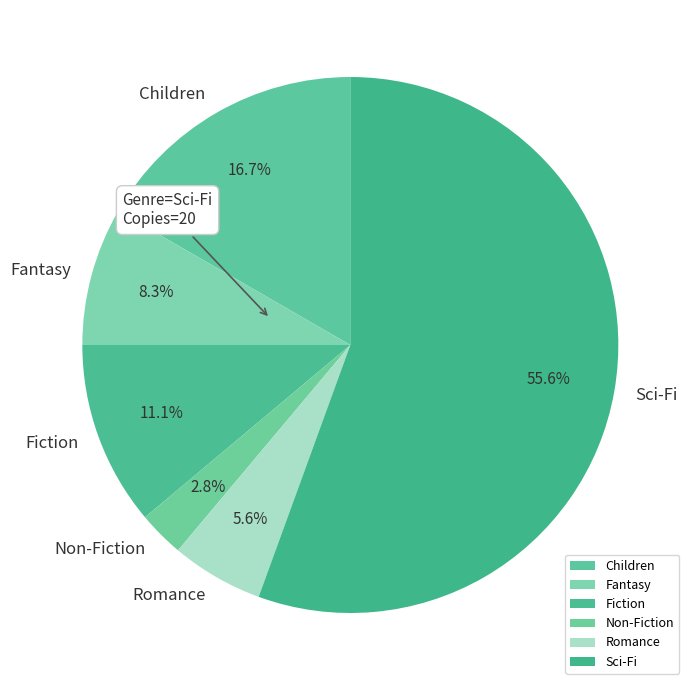

Count the number of slices in the pie.

6